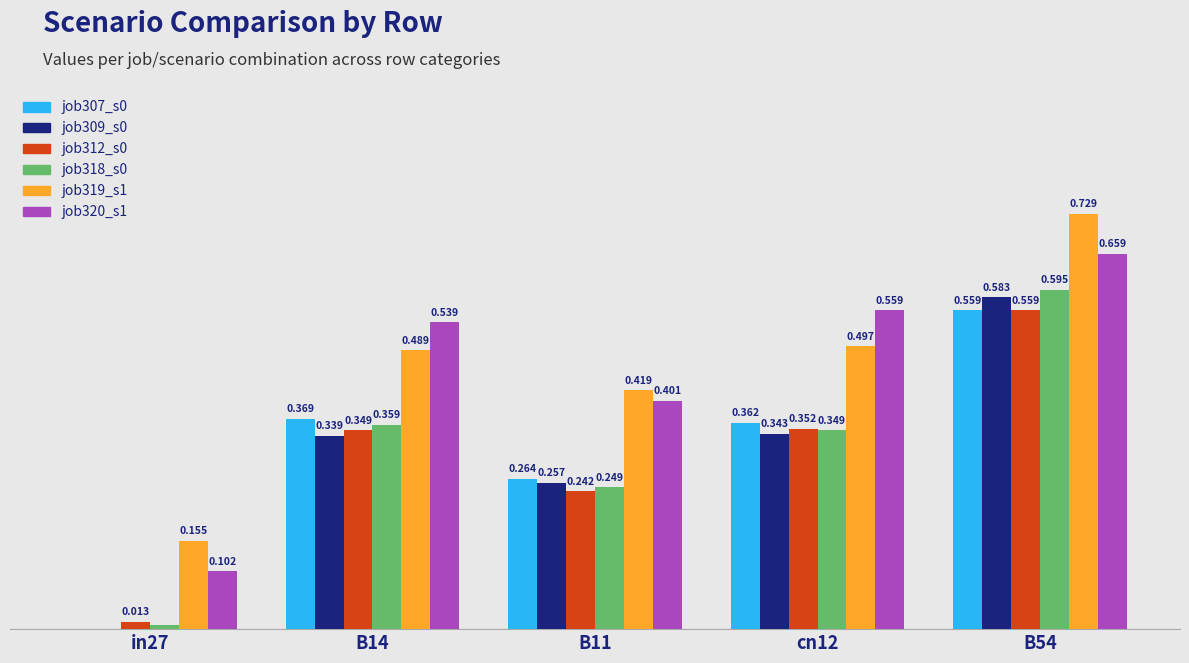

What is the label of the 3rd bar from the left?

B11